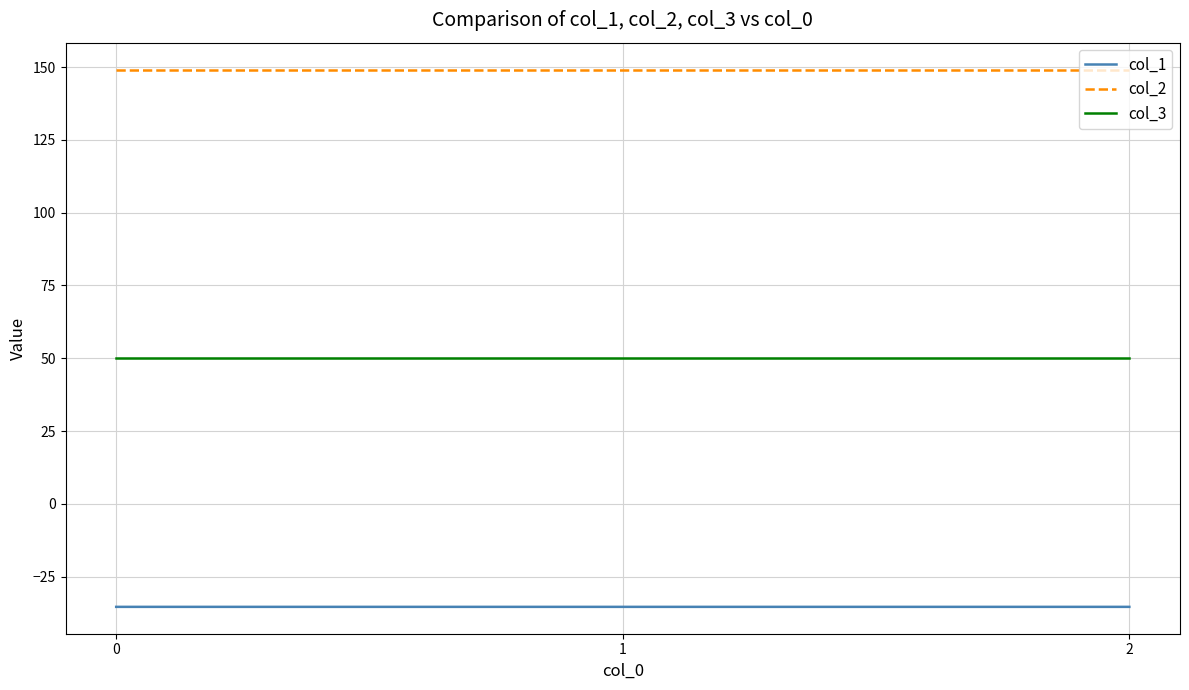

The value of col_2 at 1 is 46.5. True or false?

False